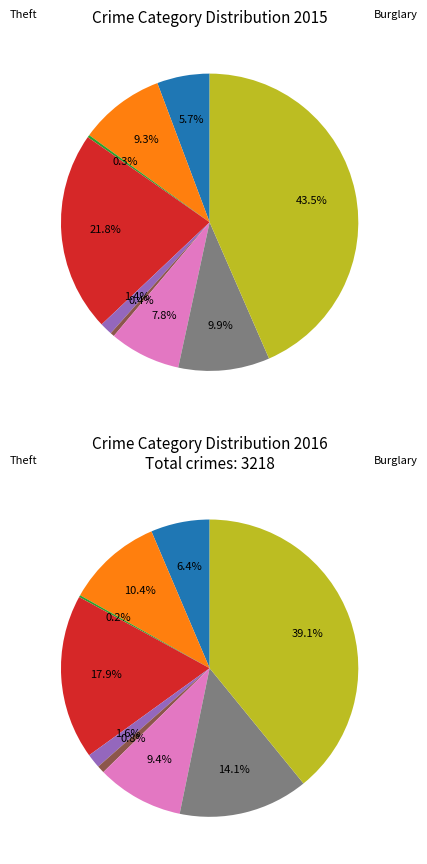

Is it true that Motor Vehicle Theft is 2% of the pie?

False